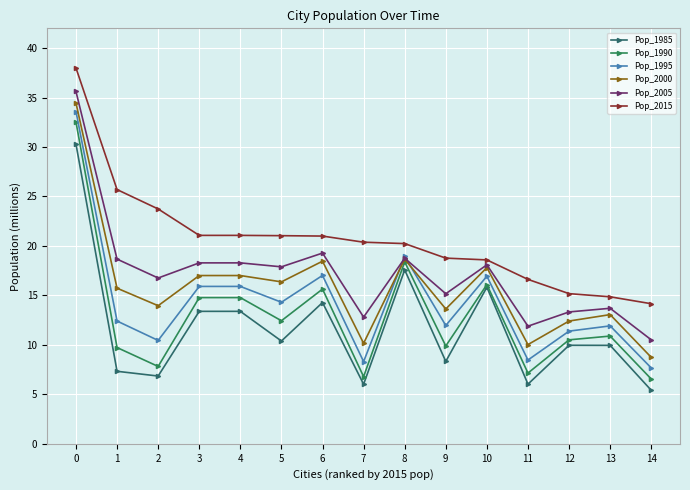

What is the total value across all series at 4?

100.5